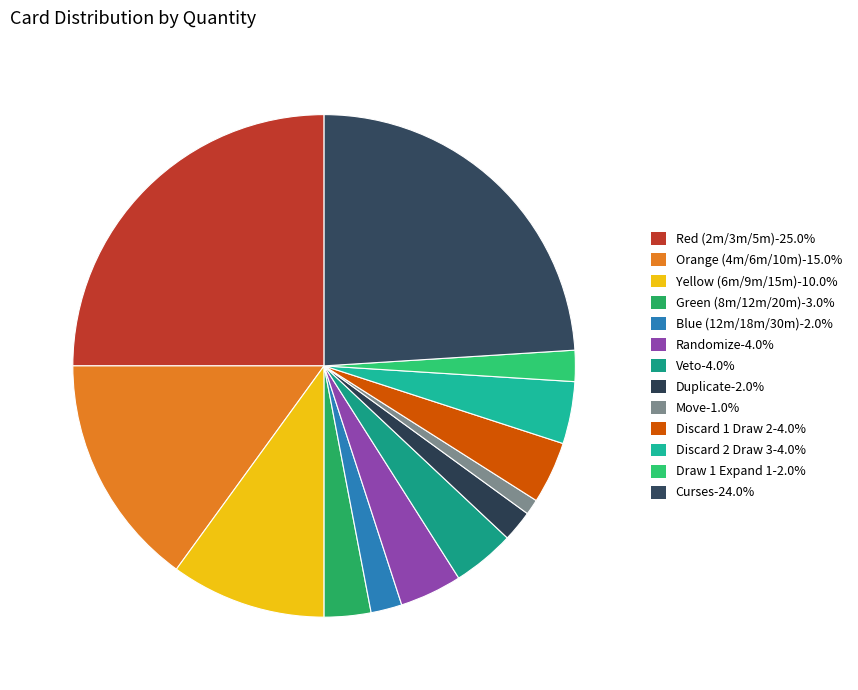

Does Yellow (6m/9m/15m) represent more than half of the total?

No